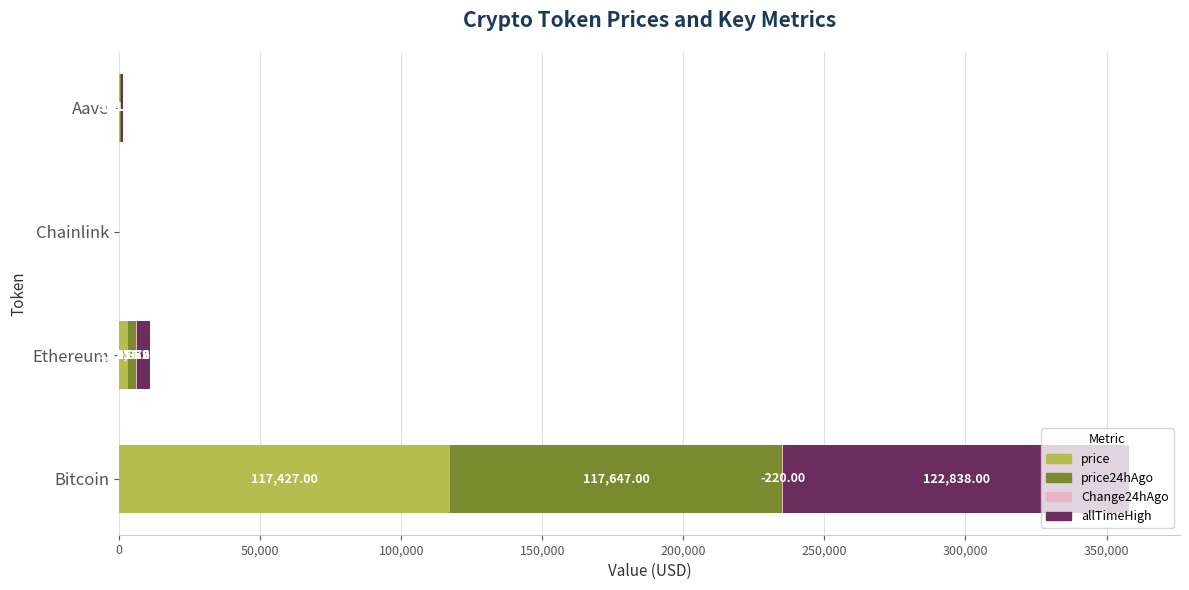

What is the sum of all price values?

120877.7